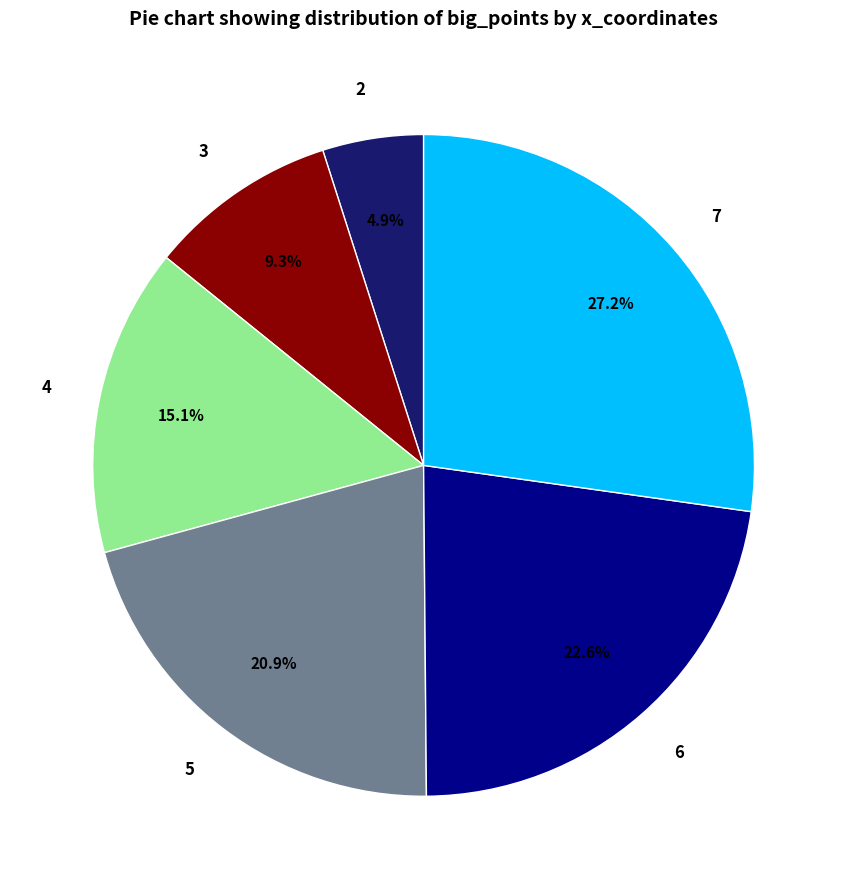

Is there any slice that represents more than half of the pie?

No